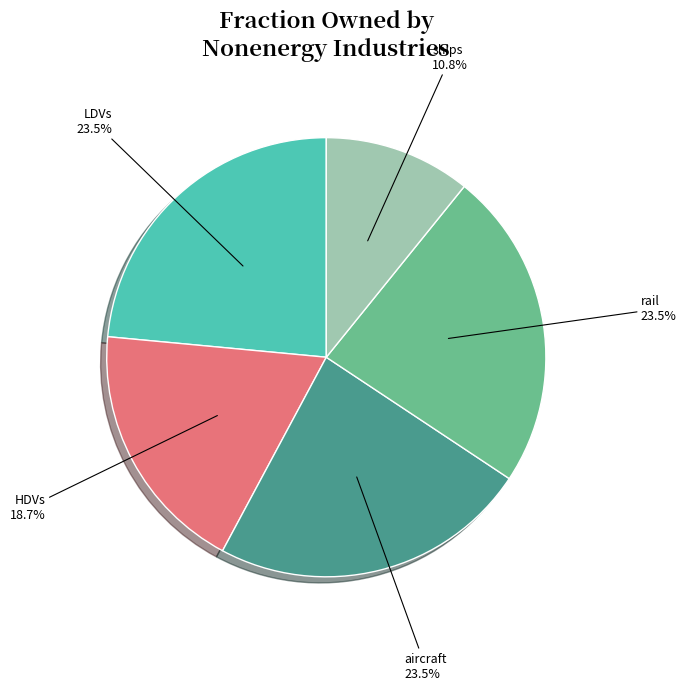

Which slice is the smallest?

ships